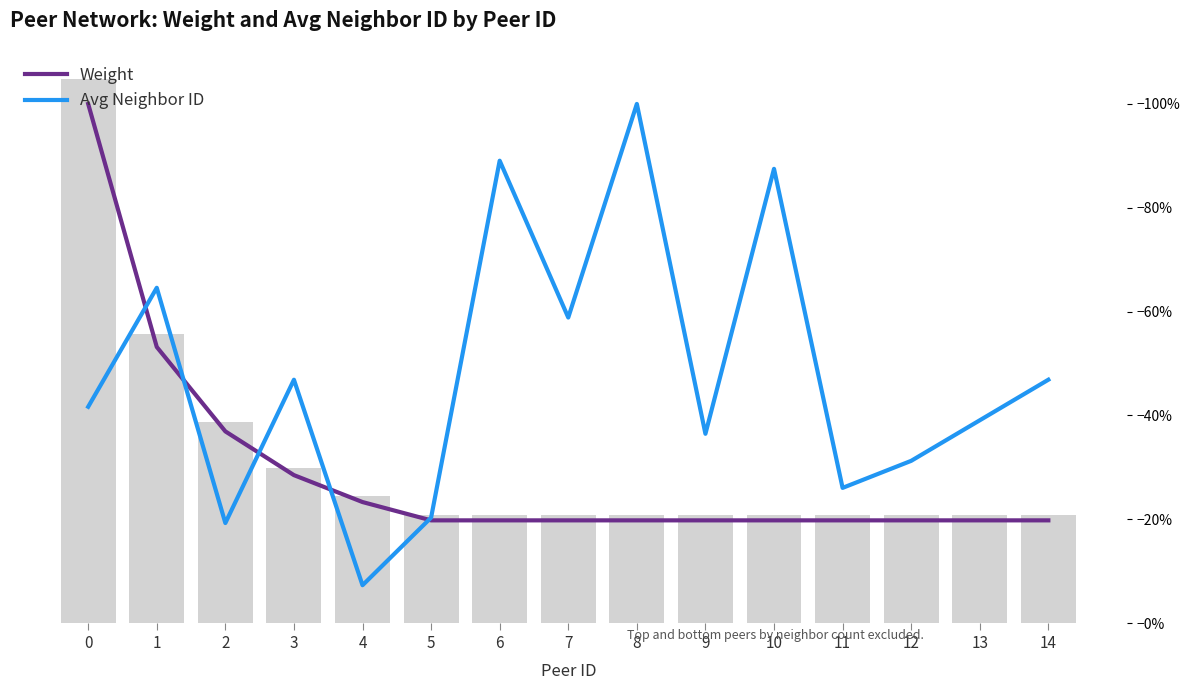

Is the value of Weight at 5 greater than the value of Avg Neighbor ID at 1?

No